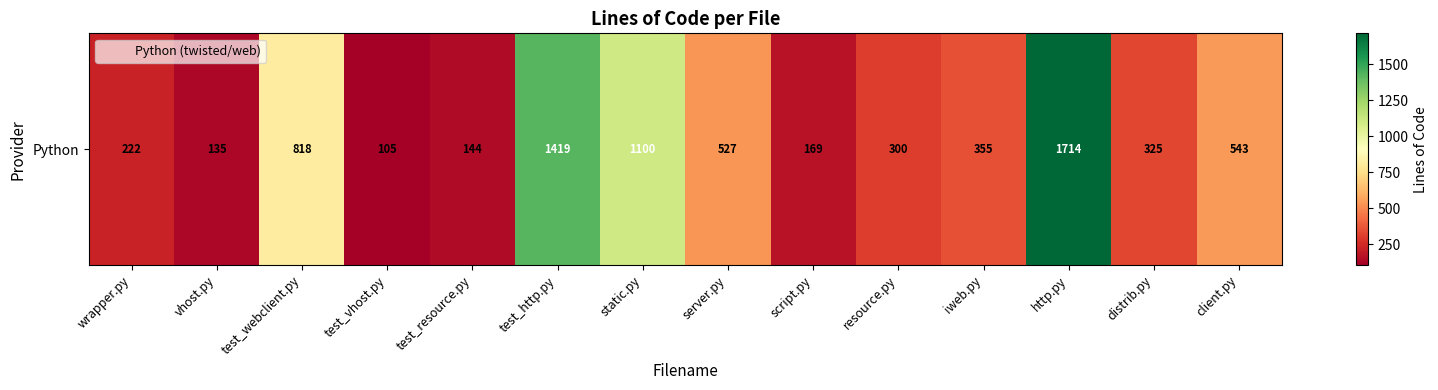

Approximately how many times larger is the value at vhost.py compared to wrapper.py?

0.6